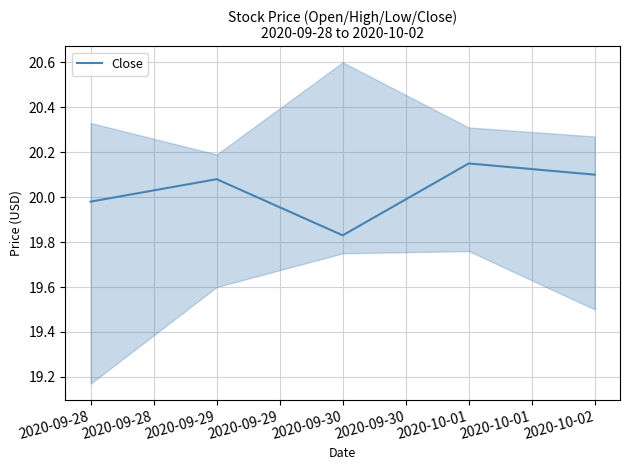

Which category has the lowest value in the Close series?

2020-09-30